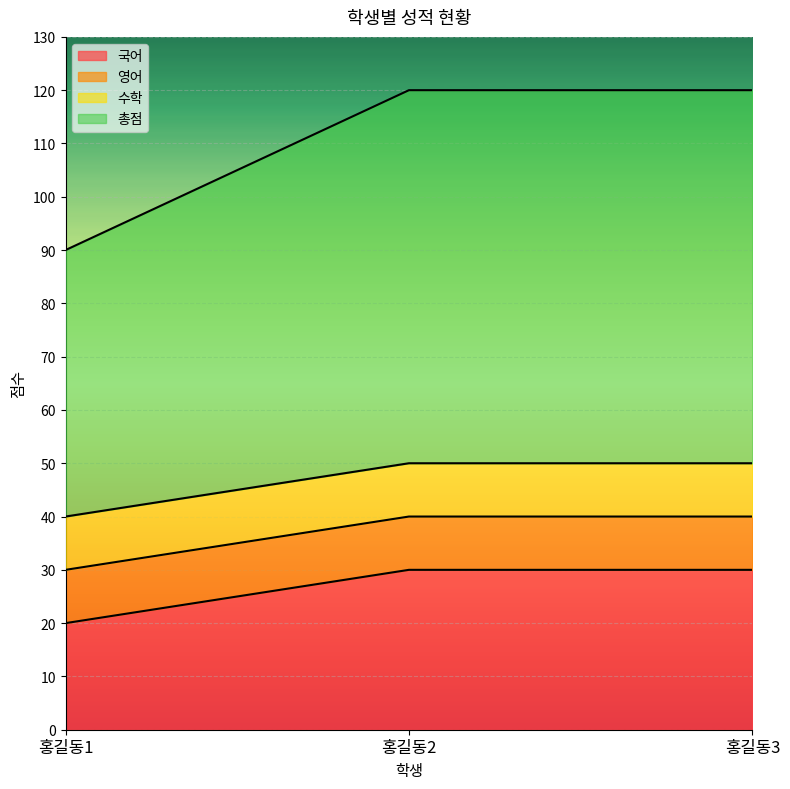

True or false: 수학 has a value of 50 at 홍길동2.

True